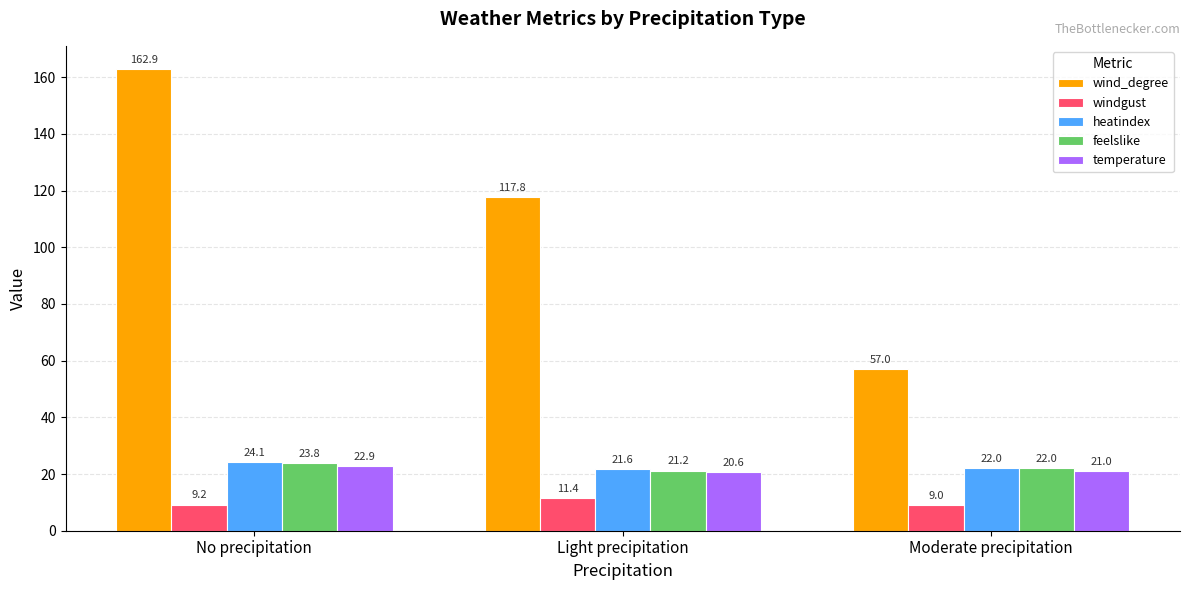

What value does the wind_degree series have at No precipitation?

162.9